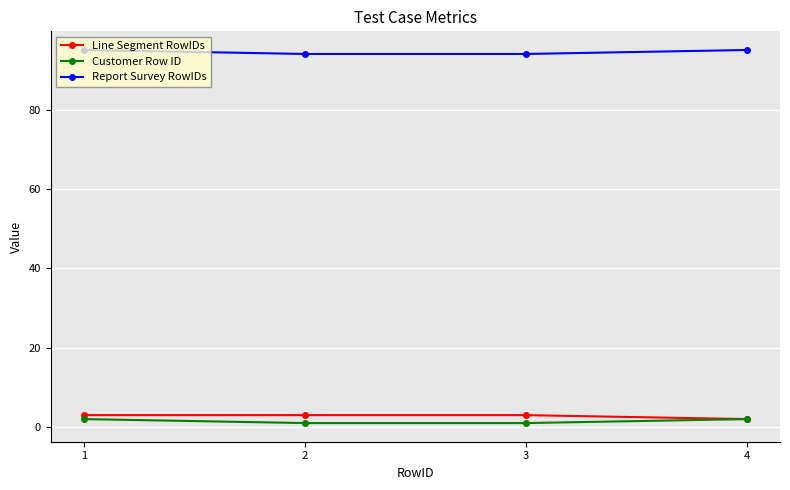

What is the minimum value shown in the chart?

1